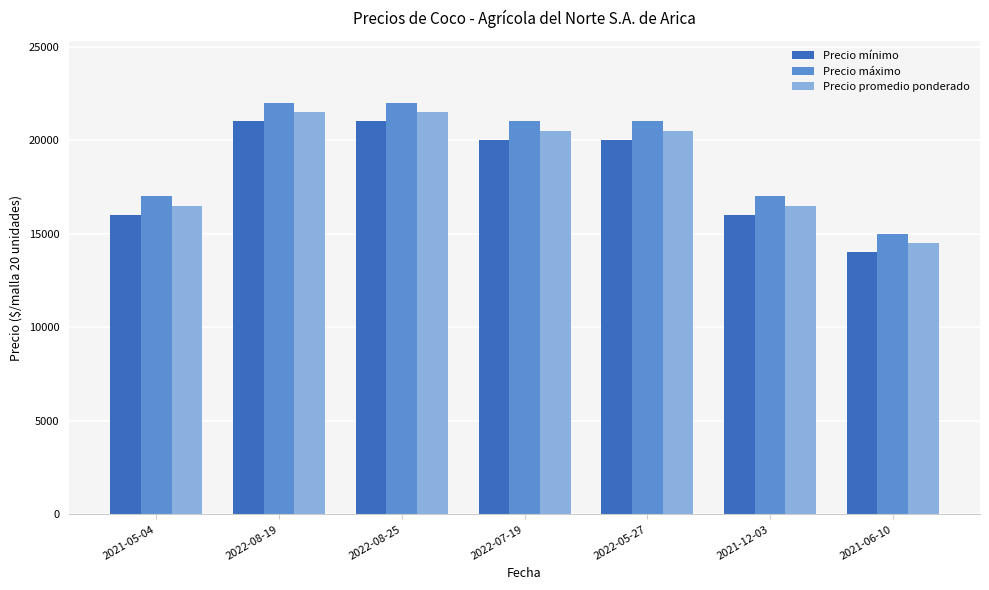

List the series in order of their peak value, highest first.

Precio máximo, Precio promedio ponderado, Precio mínimo